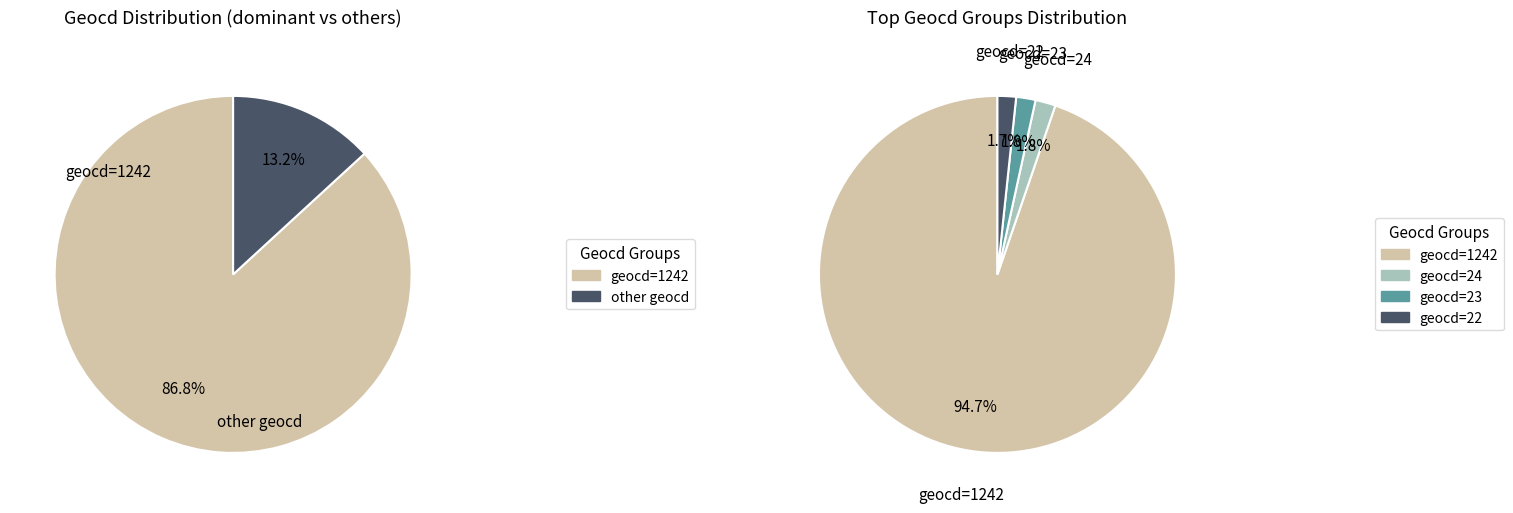

Which category has the biggest portion of the pie?

1242